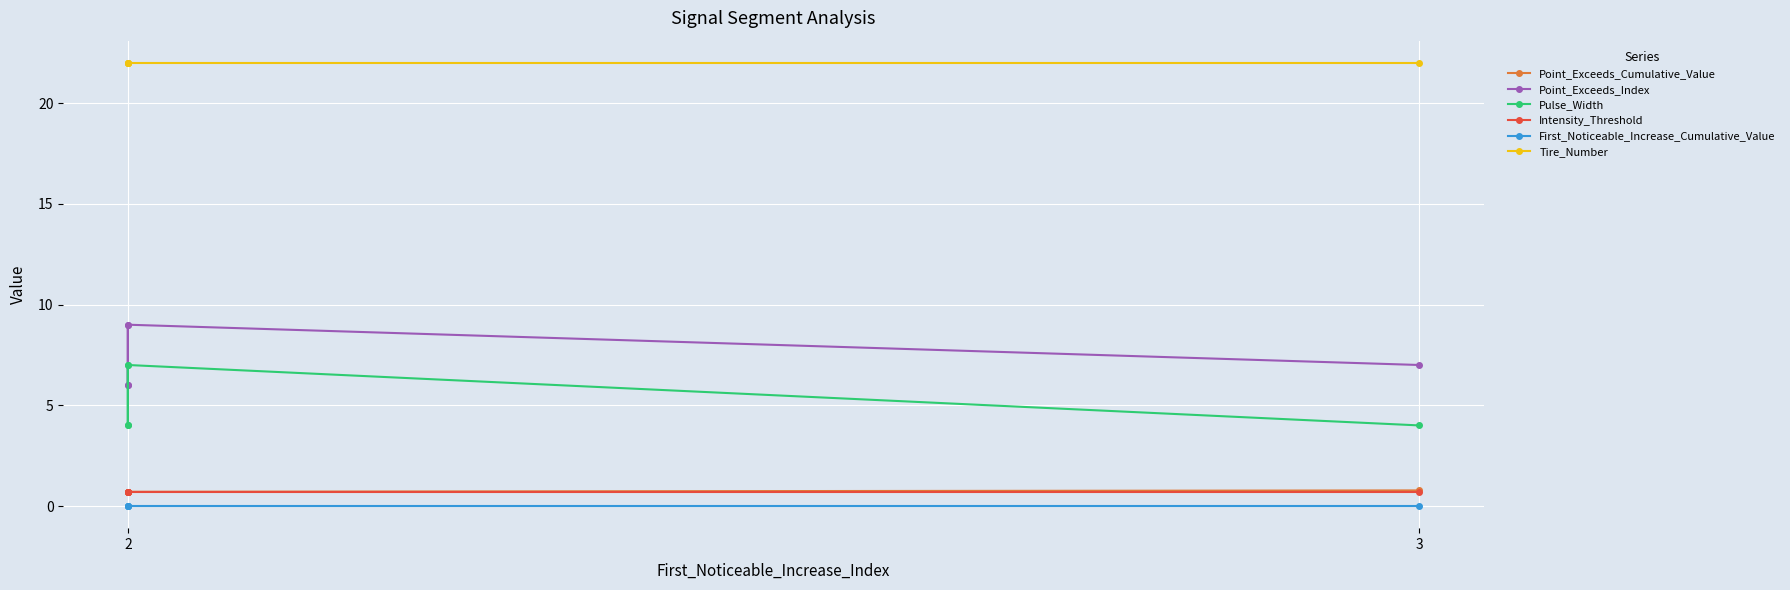

Which series has the widest spread of values?

Point_Exceeds_Index